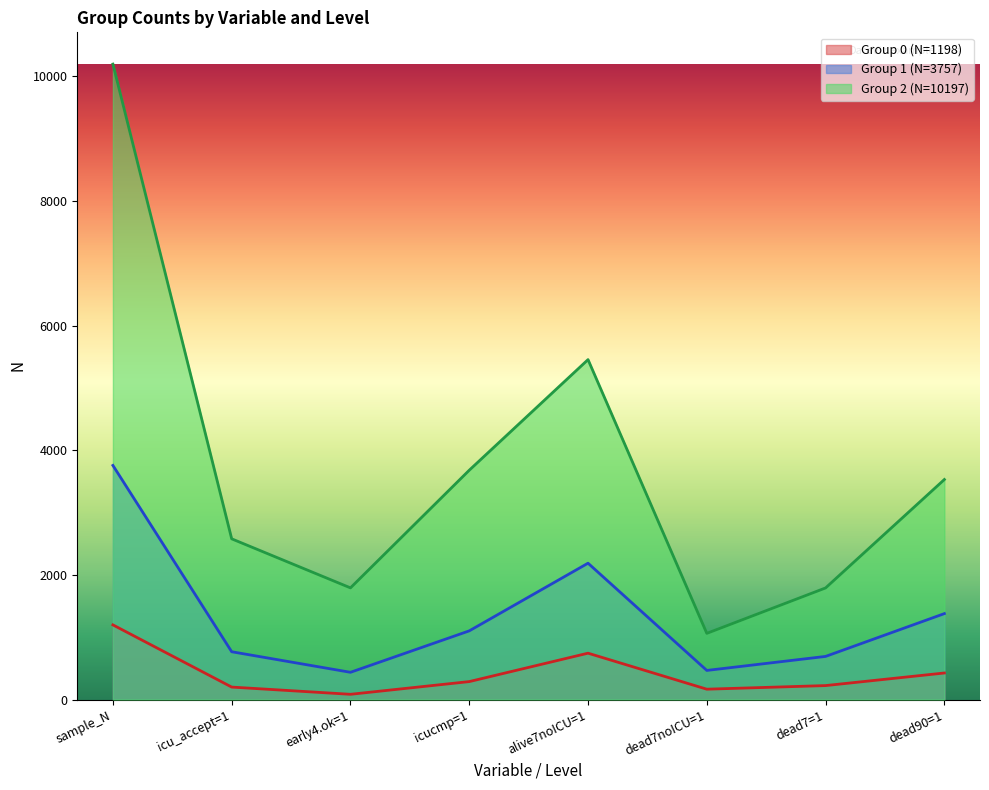

What is the difference between the maximum and minimum values in the Group 1 (N=3757) series?

3320